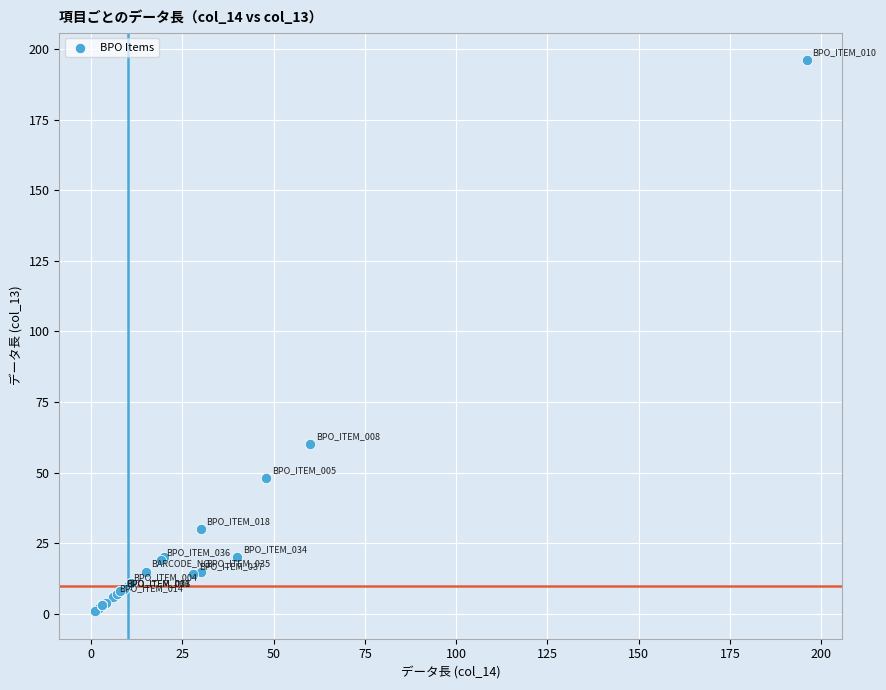

What Y value in the scatter plot is closest to 98?

60